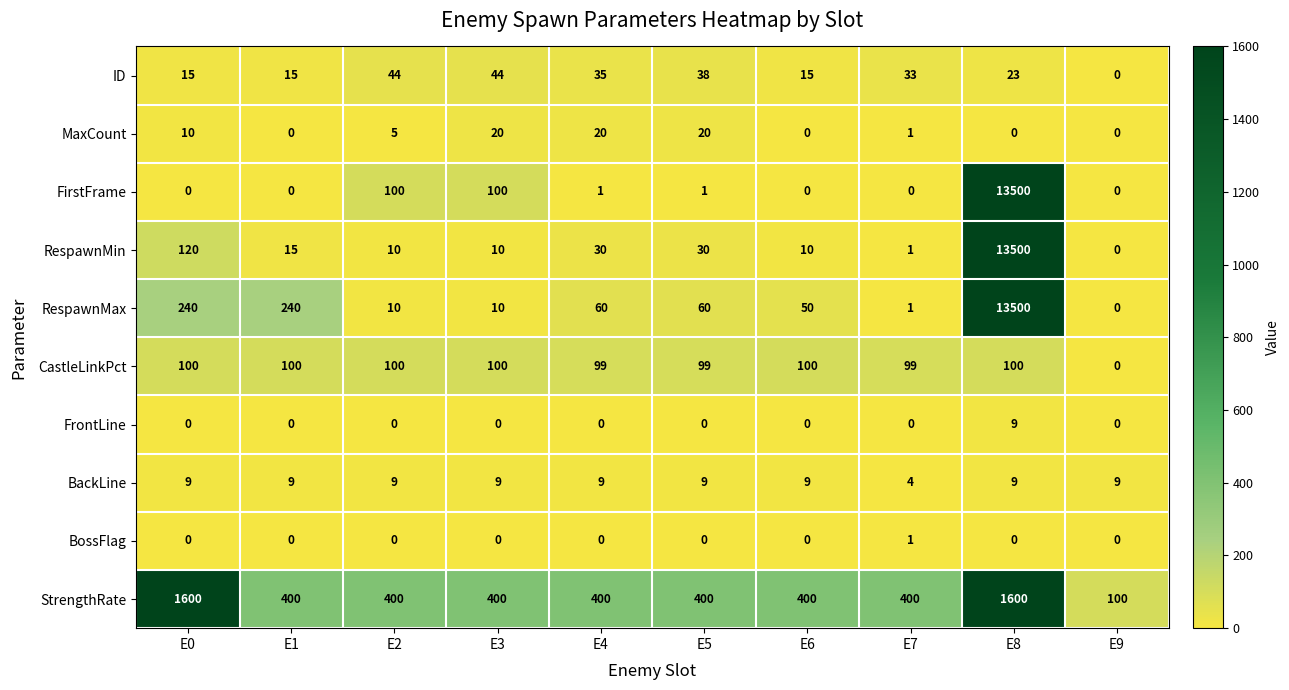

Between E6 and E7, which series saw the biggest shift?

RespawnMax